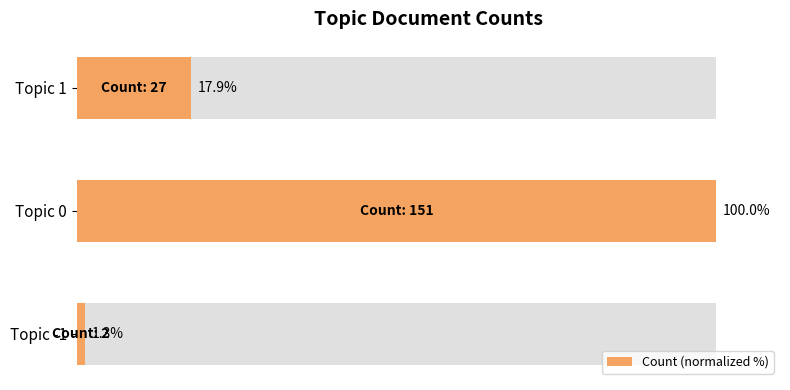

What is the ratio of the value at Topic 0 to the value at Topic -1?

75.5